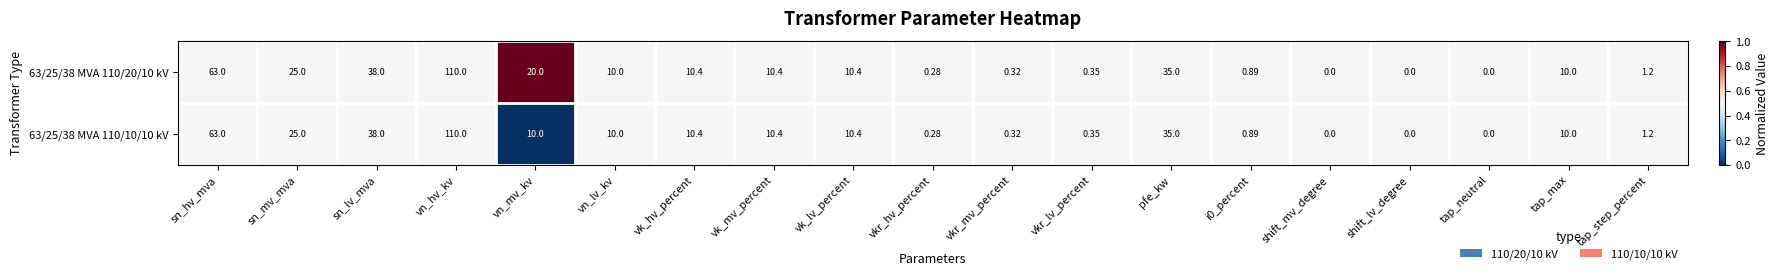

At which label is 63/25/38 MVA 110/10/10 kV closest to 55?

sn_hv_mva